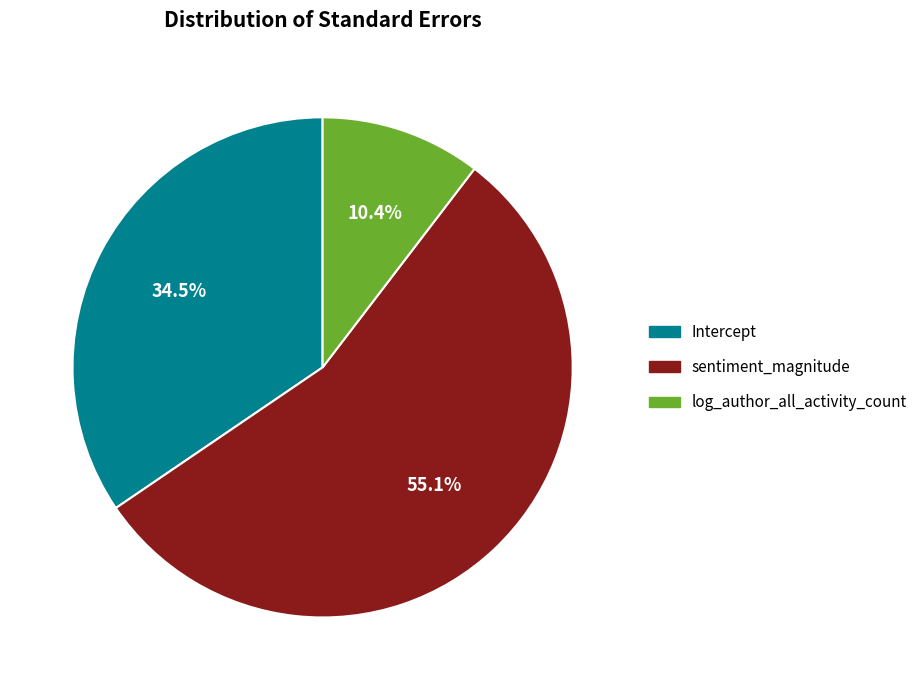

To the nearest percent, what is the difference between the largest and smallest slice percentages?

45%